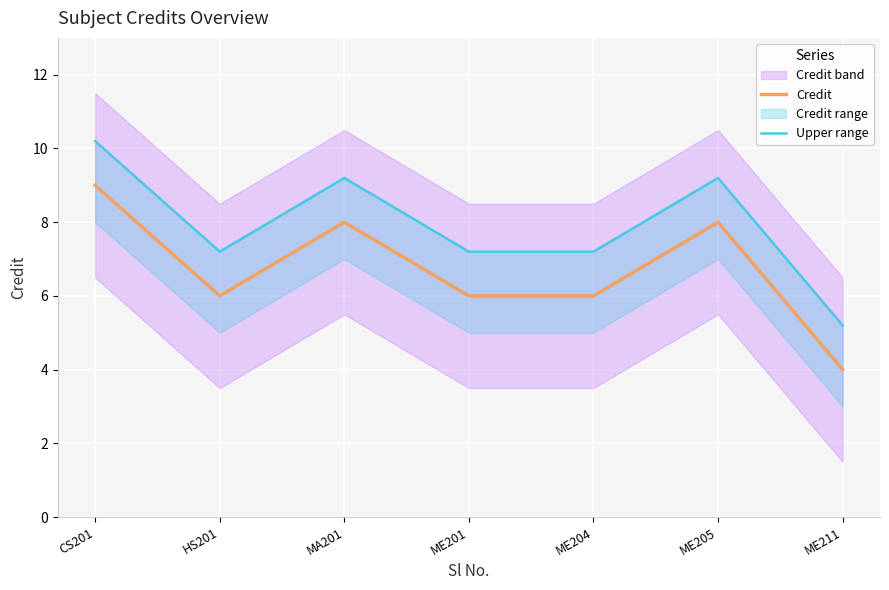

Which series changed the most between HS201 and ME201?

Credit